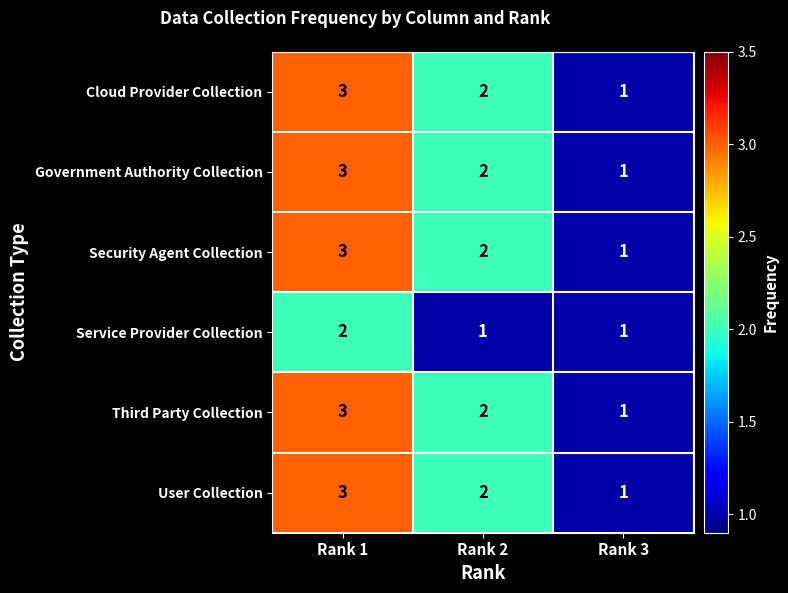

What is the sum of all User Collection values?

6